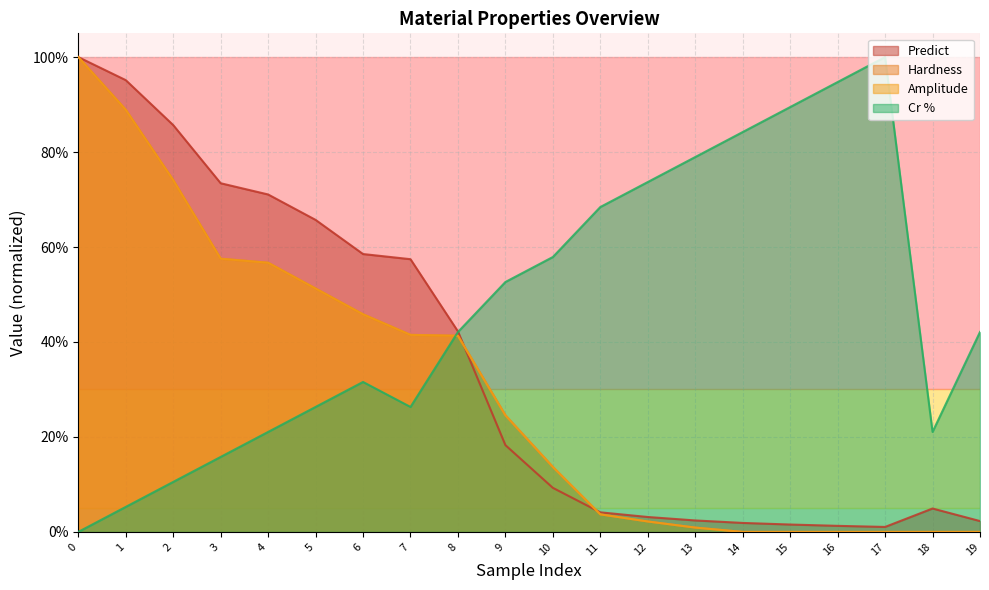

The value of Hardness at 5 is 0.5. True or false?

True